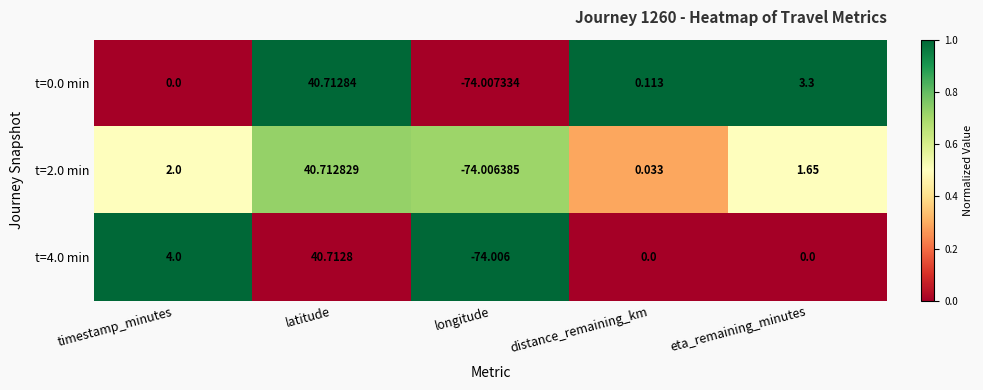

Which series changed the most between timestamp_minutes and longitude?

t=4.0 min